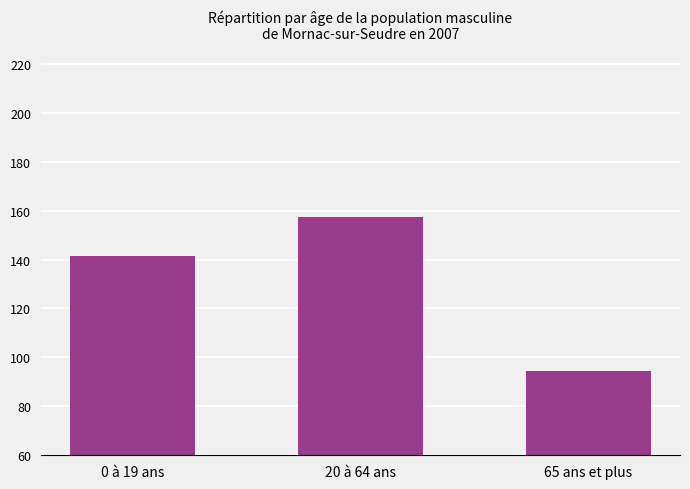

Which label corresponds to the largest value in the chart?

20 à 64 ans